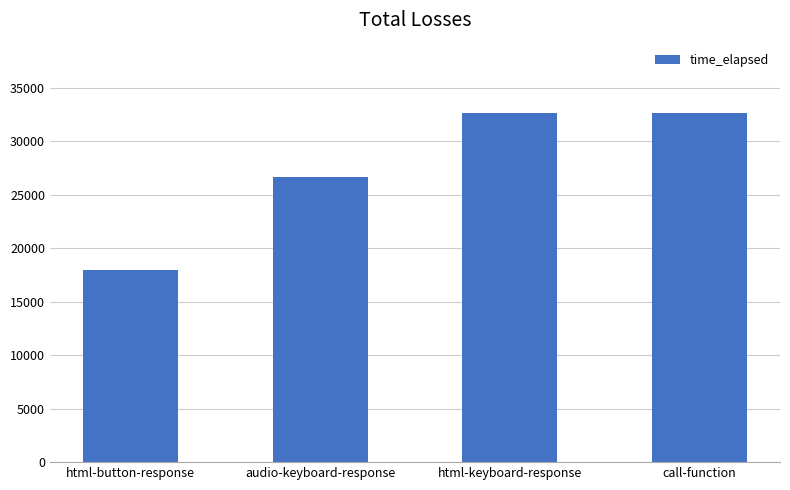

How many categories are shown in the chart?

4